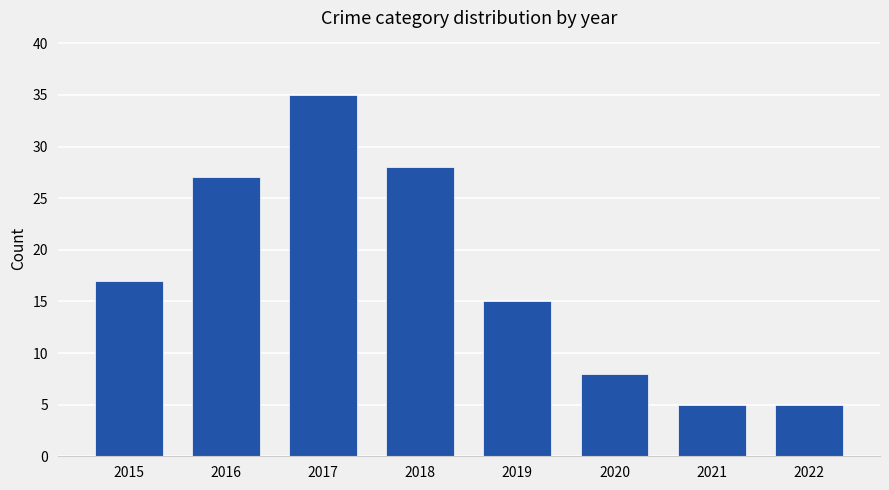

What is the value of the 7th bar from the left?

5